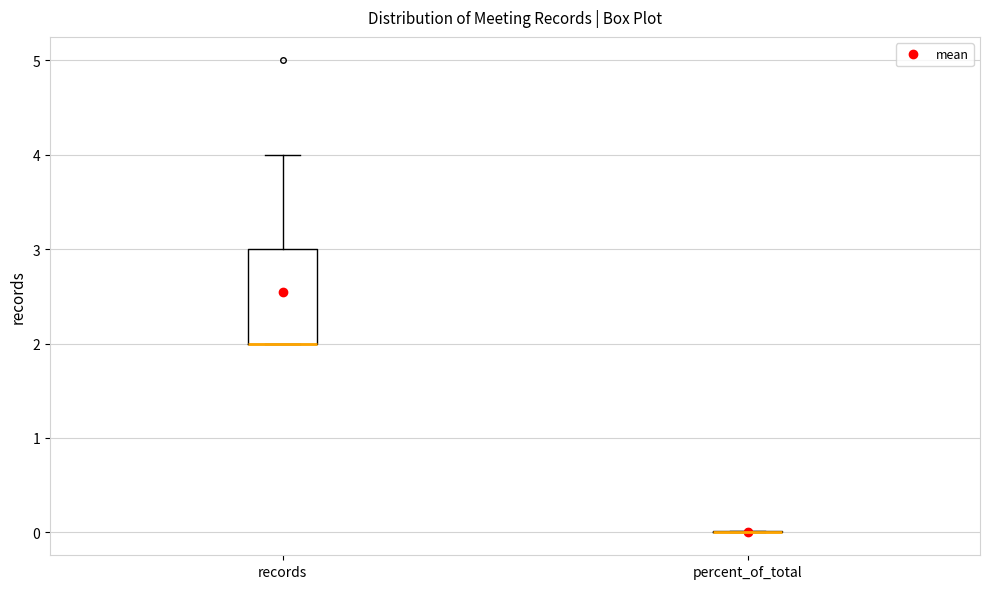

Which box is the tallest, from its lower edge to its upper edge?

records